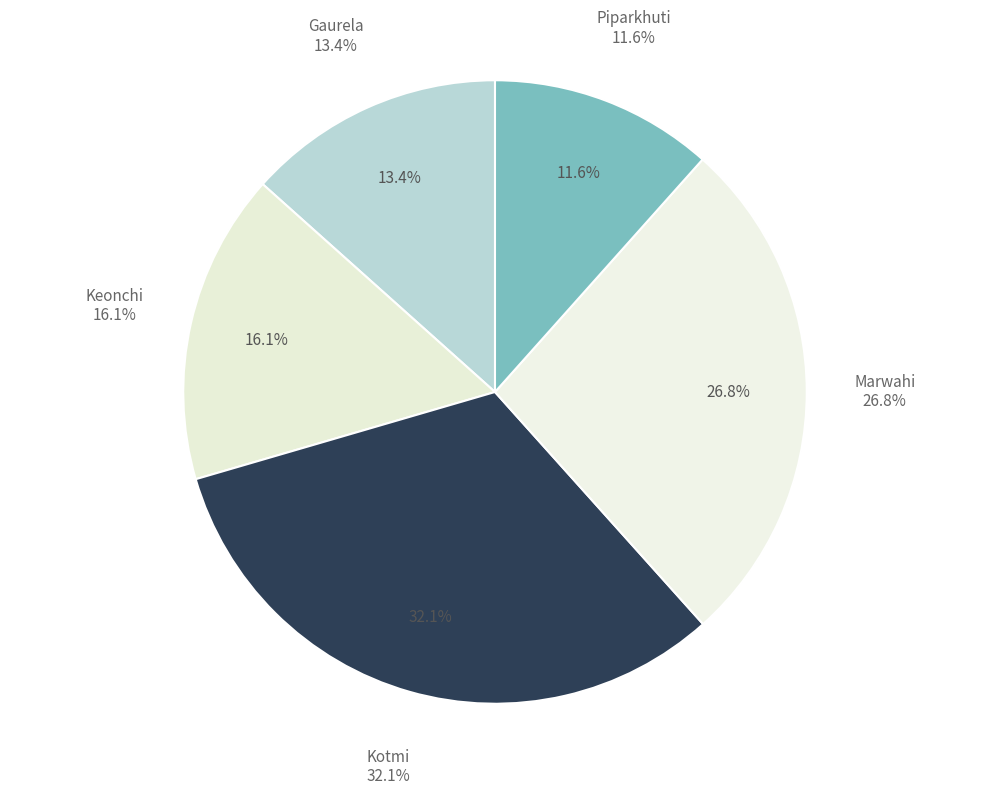

How many slices are in this pie chart?

5